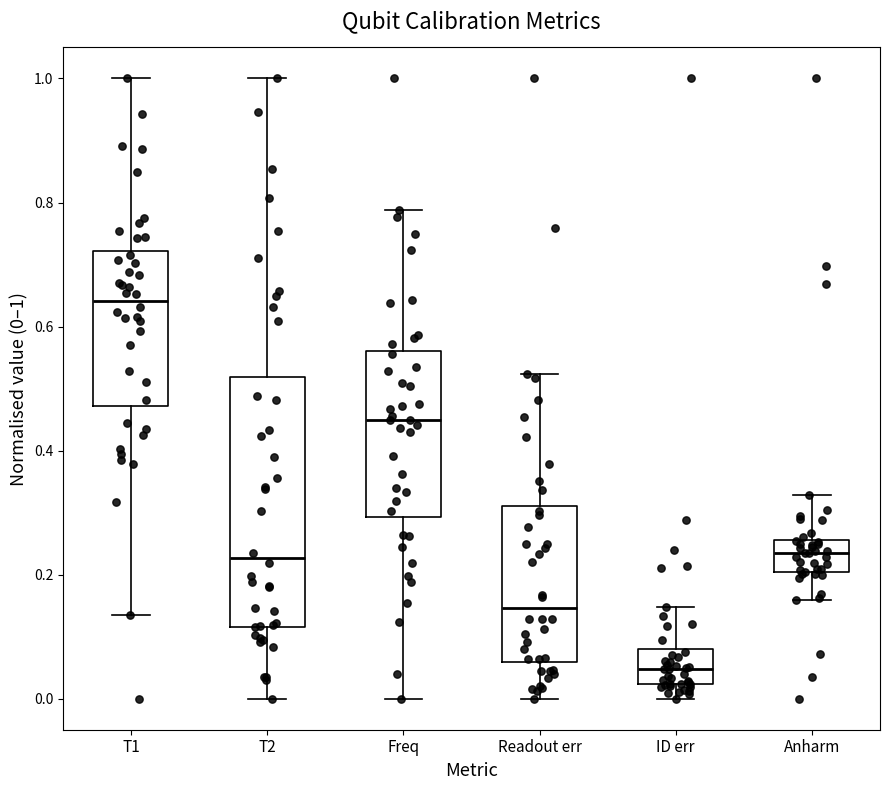

Reading left to right, read every box against the y-axis: the position of its median line, the range the box covers, and the ends of its whiskers. The values are not printed on the chart, so give them approximately, as read against the axis.

T1: median 0.64, box 0.48 to 0.72, whiskers 0.14 to 1.00
T2: median 0.22, box 0.12 to 0.52, whiskers 0.00 to 1.00
Freq: median 0.44, box 0.30 to 0.56, whiskers 0.00 to 0.78
Readout err: median 0.14, box 0.06 to 0.32, whiskers 0.00 to 0.52
ID err: median 0.04, box 0.02 to 0.08, whiskers 0.00 to 0.14
Anharm: median 0.24, box 0.20 to 0.26, whiskers 0.16 to 0.32